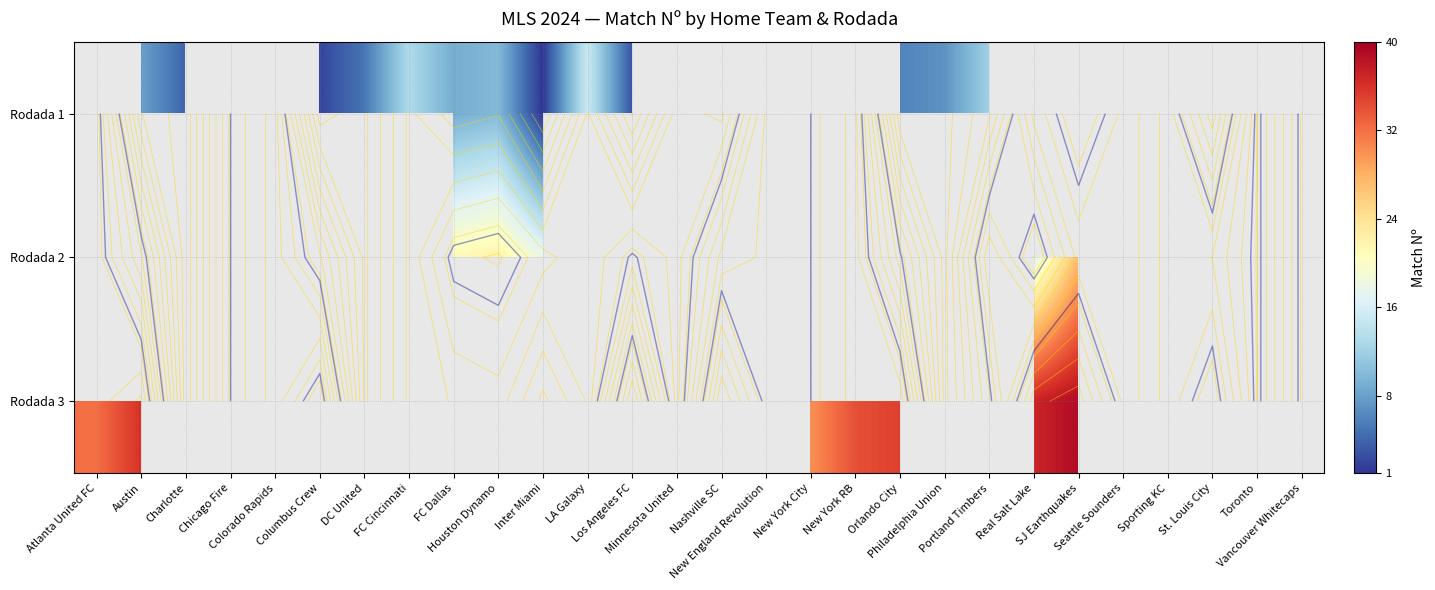

The value of row_1 at Charlotte is 0. True or false?

True